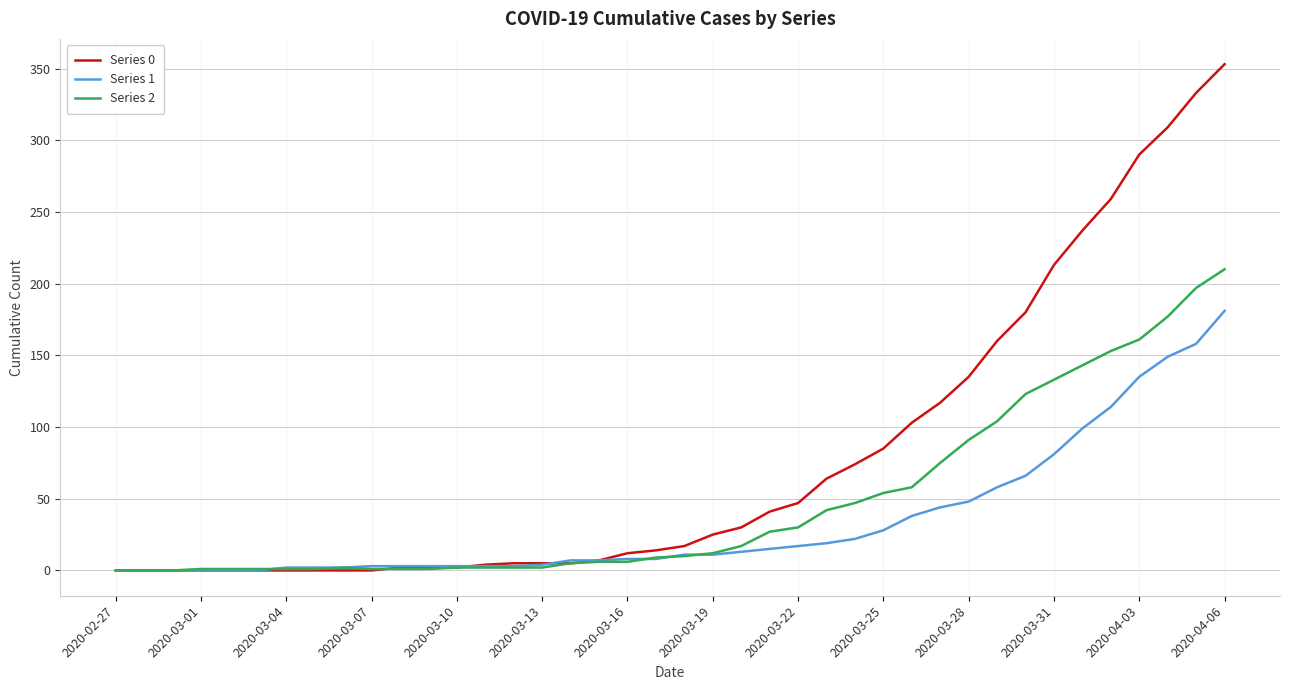

Which series has the largest total across all categories?

Series 0